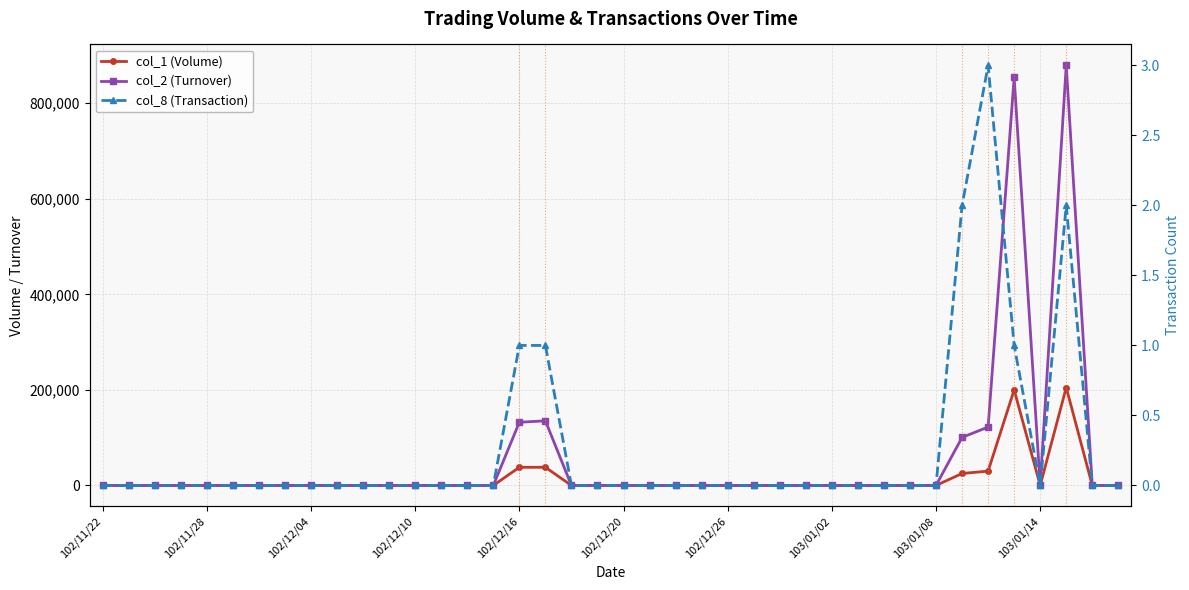

What are all the series names shown in the legend?

col_1 (Volume), col_2 (Turnover), col_8 (Transaction)